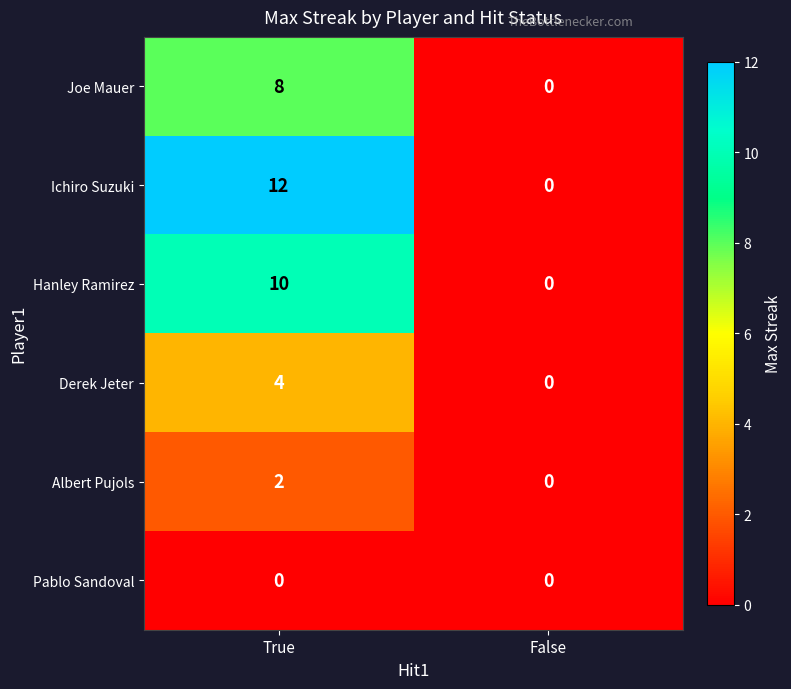

Is it true that Albert Pujols equals 2 at True?

True